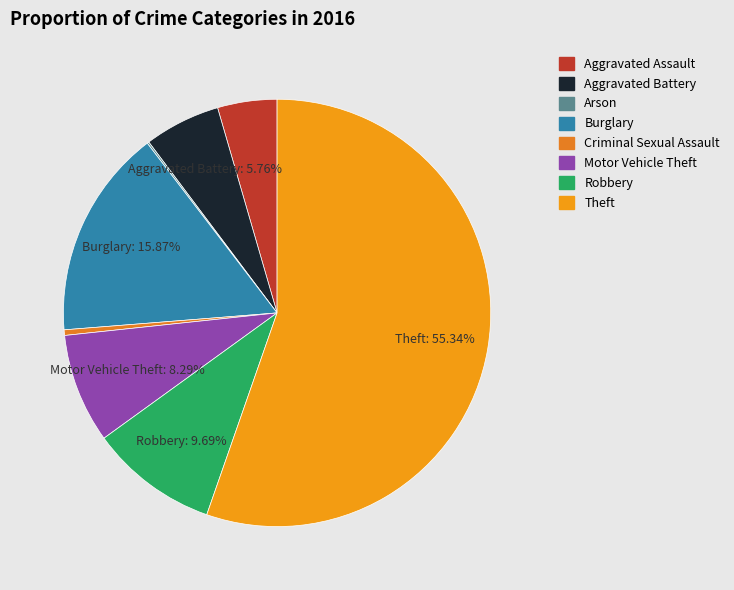

How many segments does this pie chart have?

8